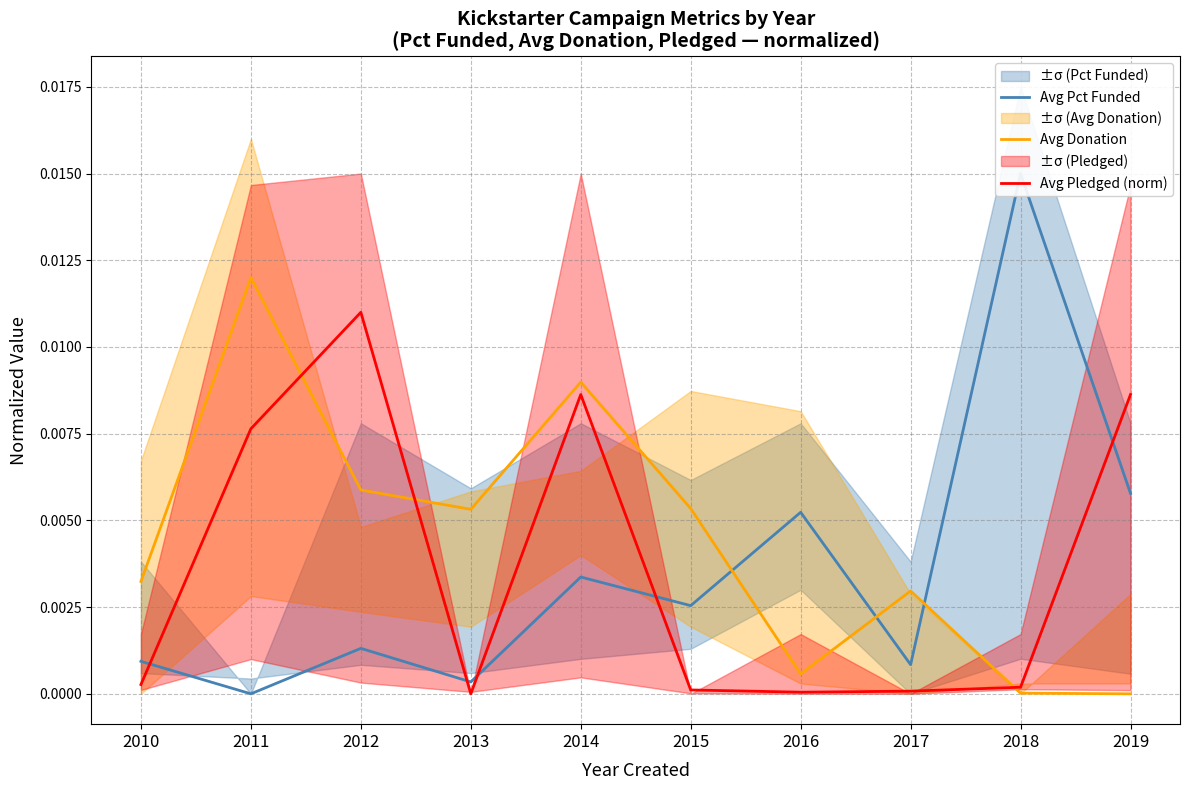

Is it true that Avg Pct Funded equals 0.0 at 2013?

True